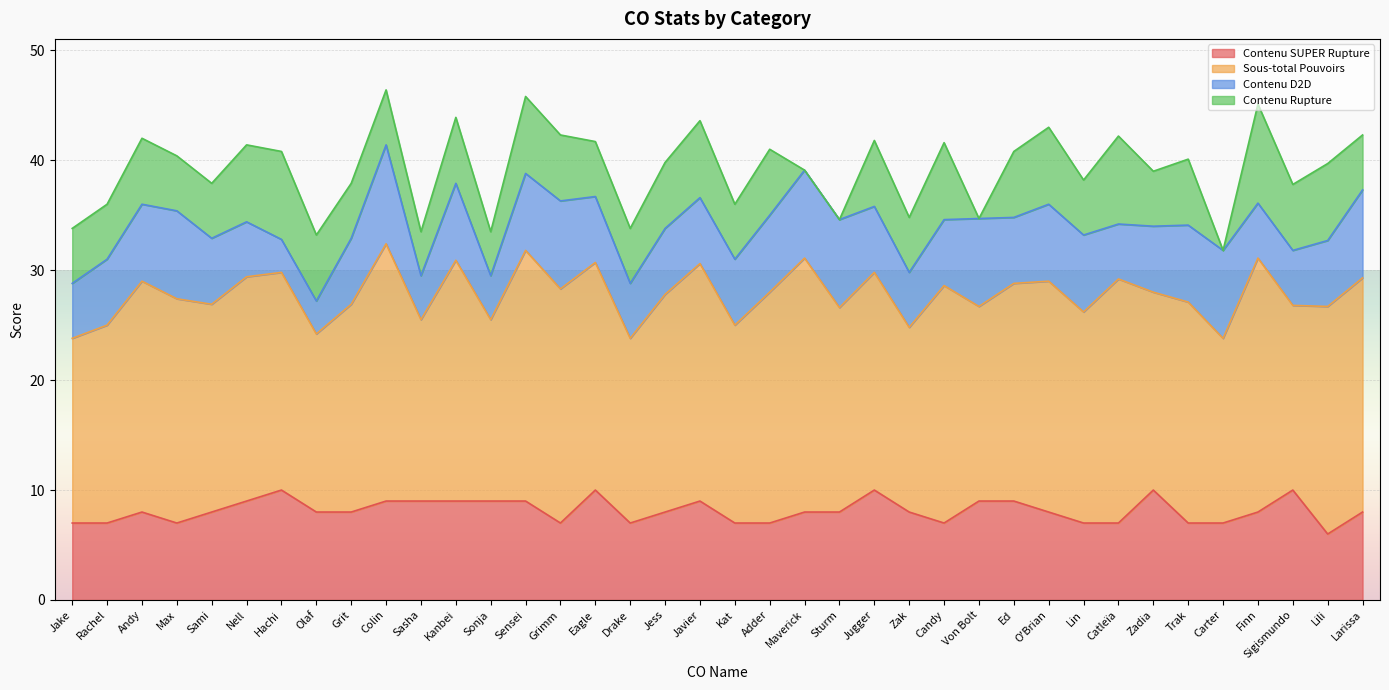

What is the total value across all series at Nell?

41.4